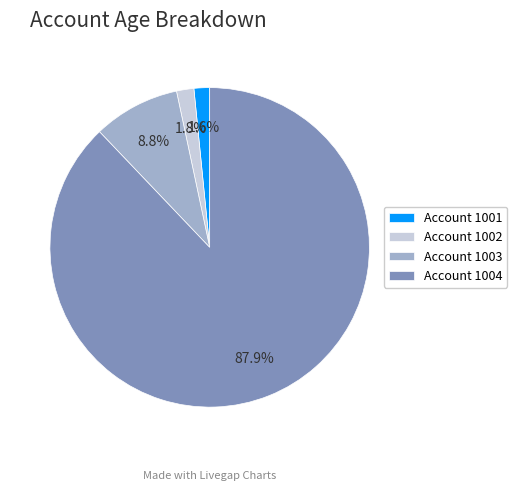

Which category has the biggest portion of the pie?

Account 1004